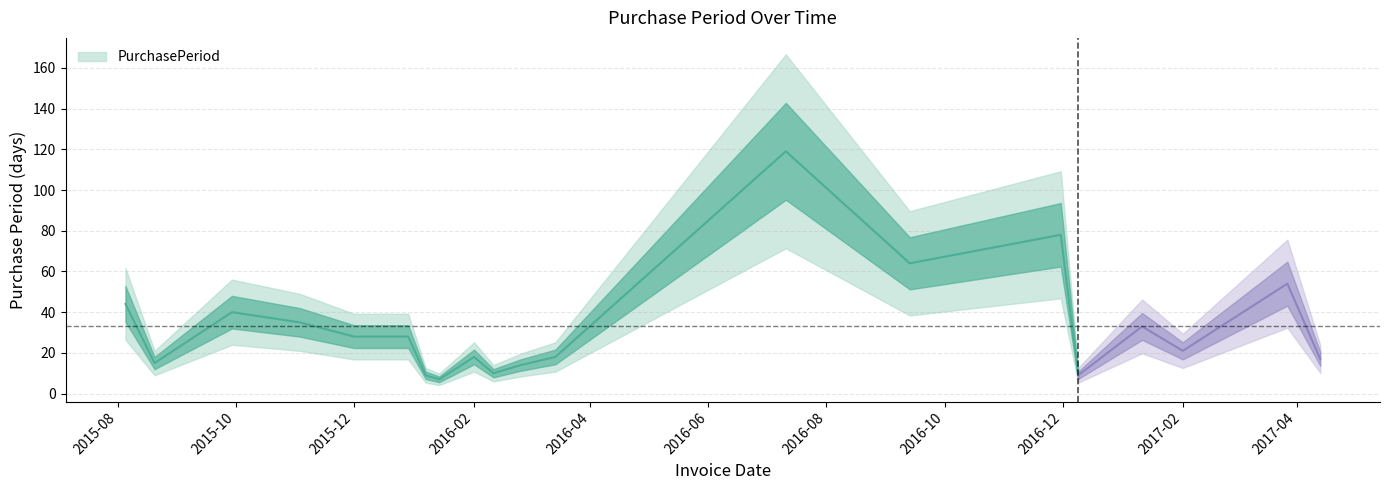

What is the label of the 7th point from the left?

2016-01-07